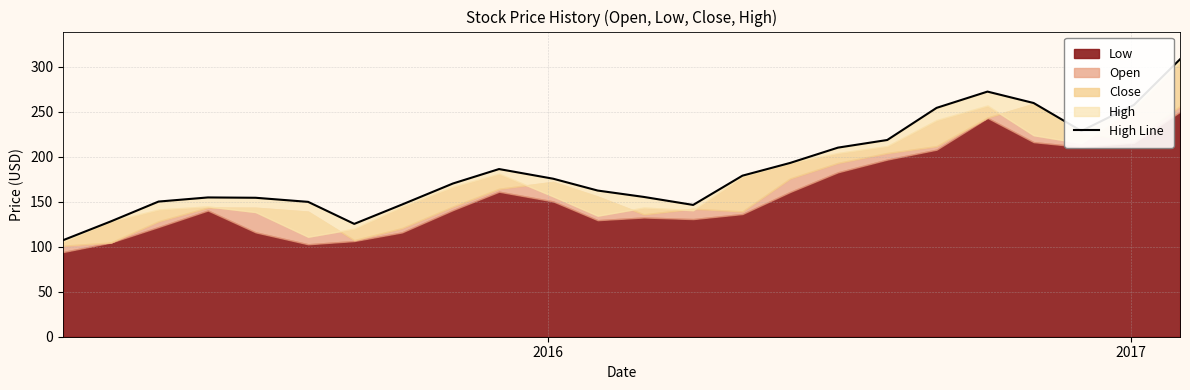

What is the sum of all values?

4498.1